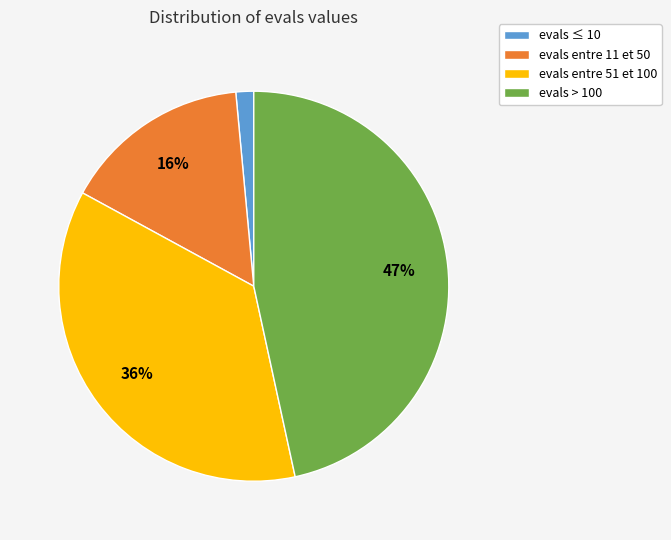

How many segments does this pie chart have?

4